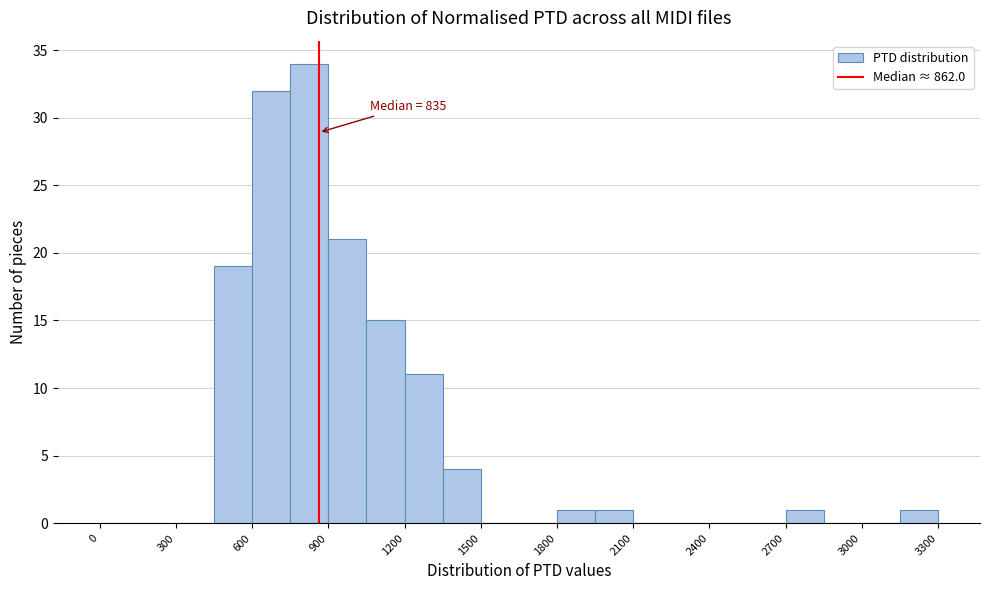

Read against the x-axis, roughly where is the centre of the tallest bar?

850